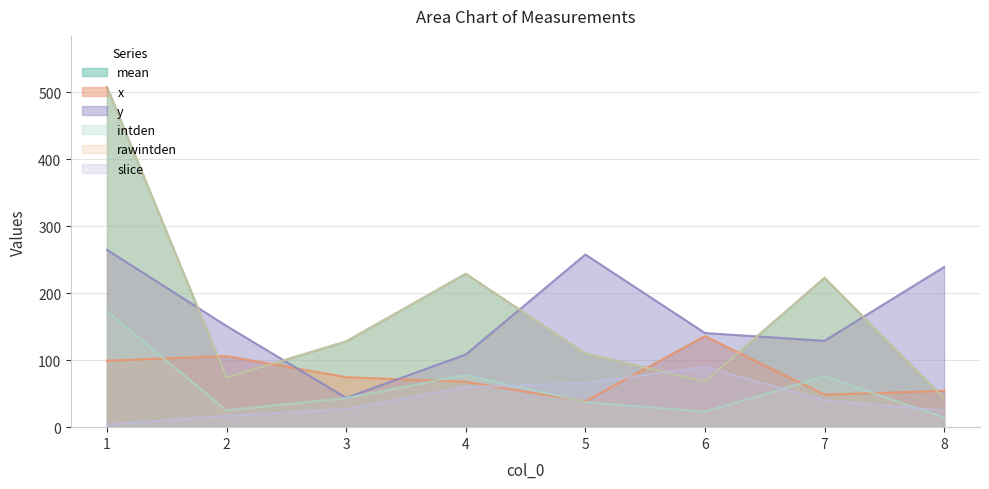

What are all the series names shown in the legend?

mean, x, y, intden, rawintden, slice